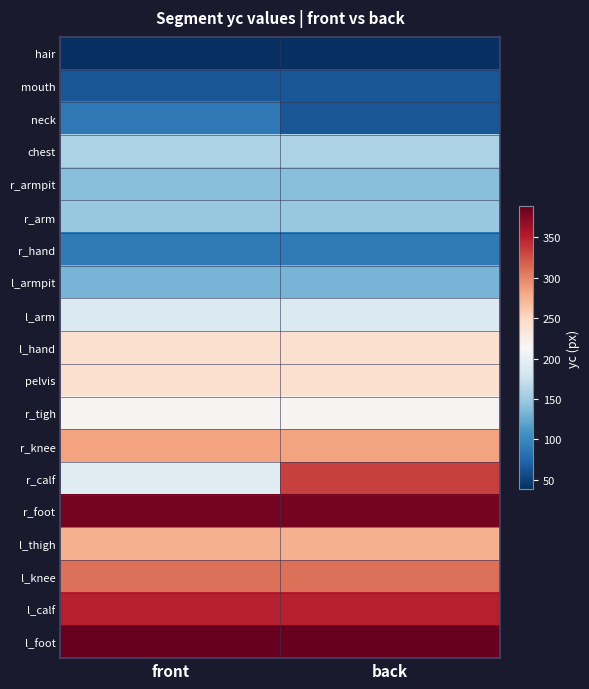

How many distinct data groups are displayed?

19